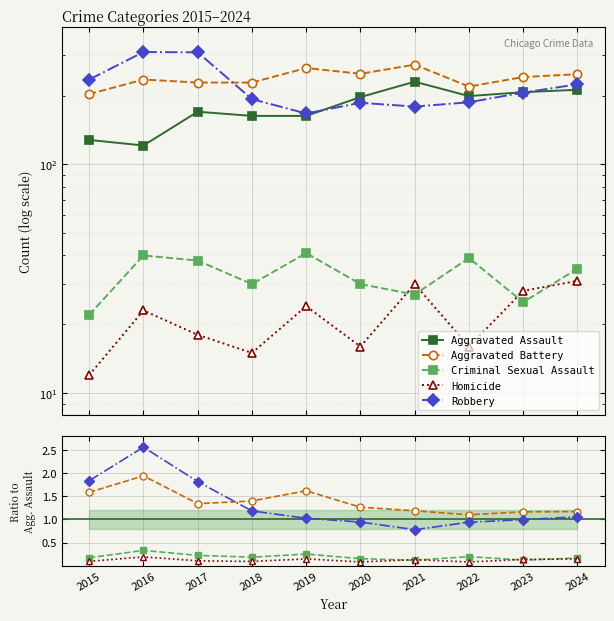

What is the difference between the second highest and minimum values in the Robbery series?

1.1